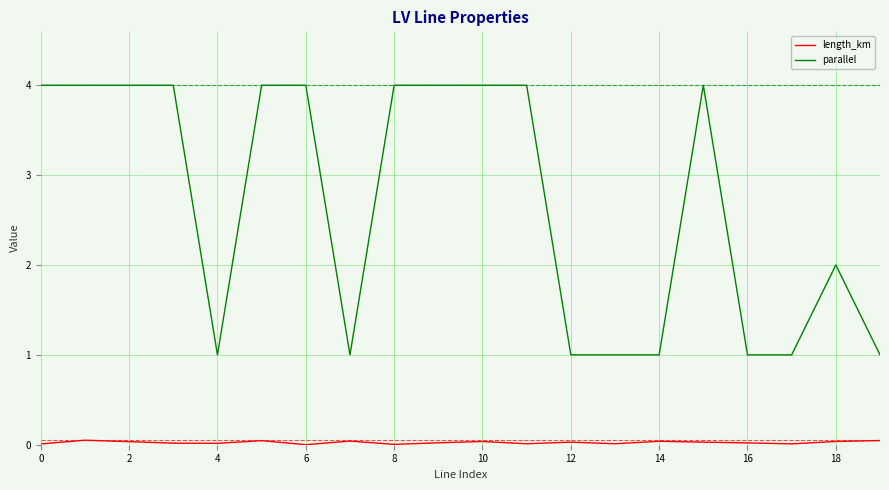

What is the maximum value shown in the chart?

4.0